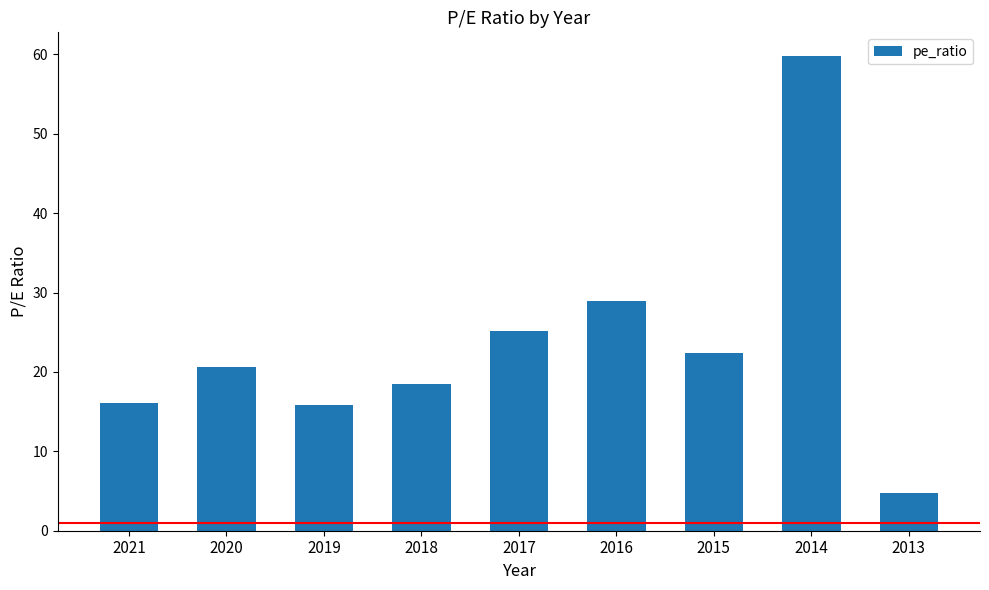

What is the value of the 3rd bar from the left?

15.9